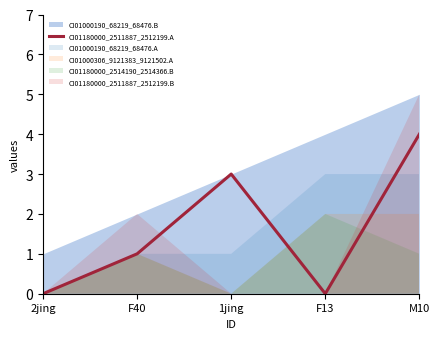

Does the chart have visible grid lines?

No